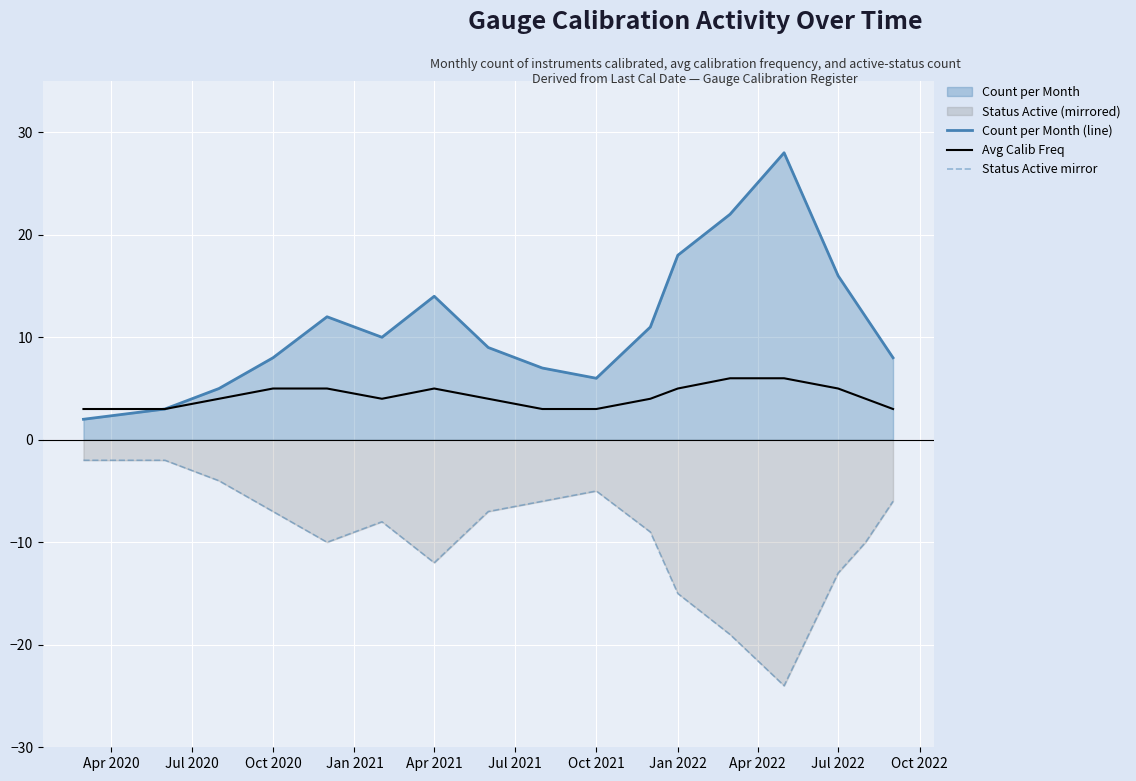

What is the sum of all Status Active mirror values?

-159